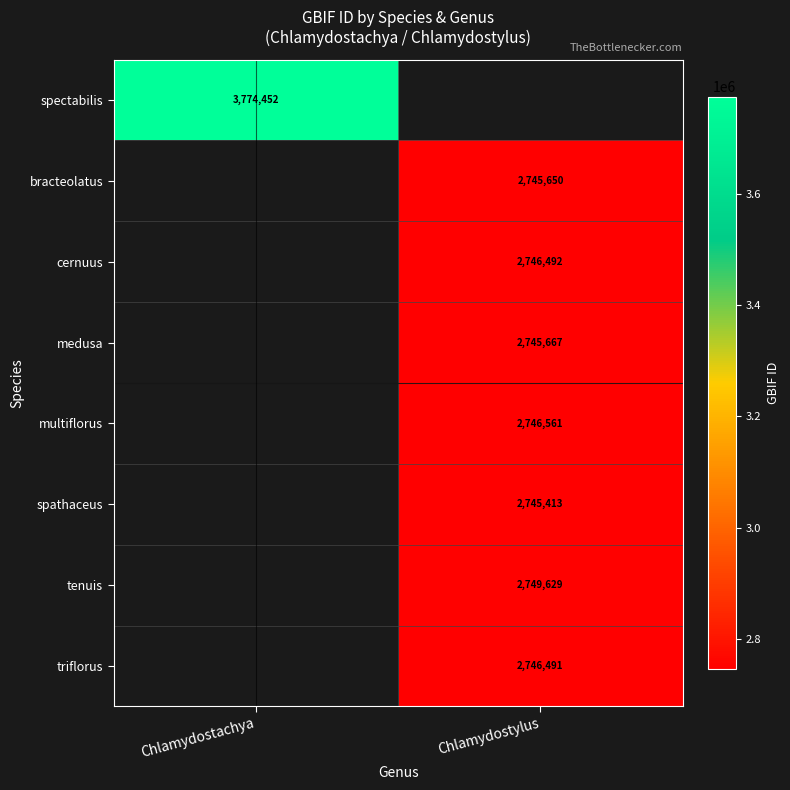

What is the smallest value displayed?

2745413.0